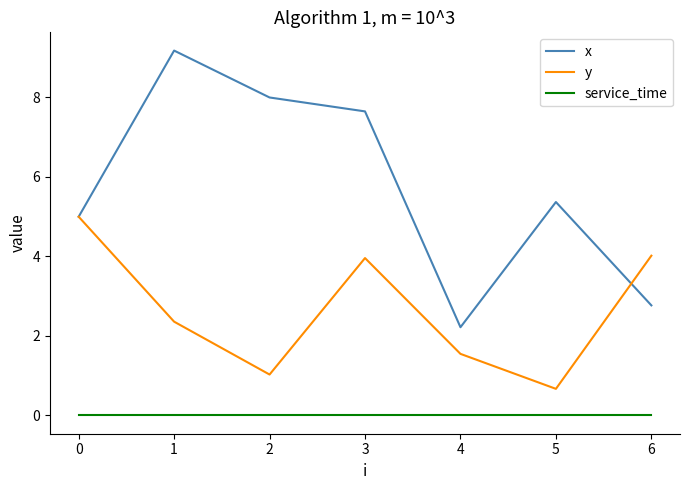

Is this an area chart (filled region under the line)?

No